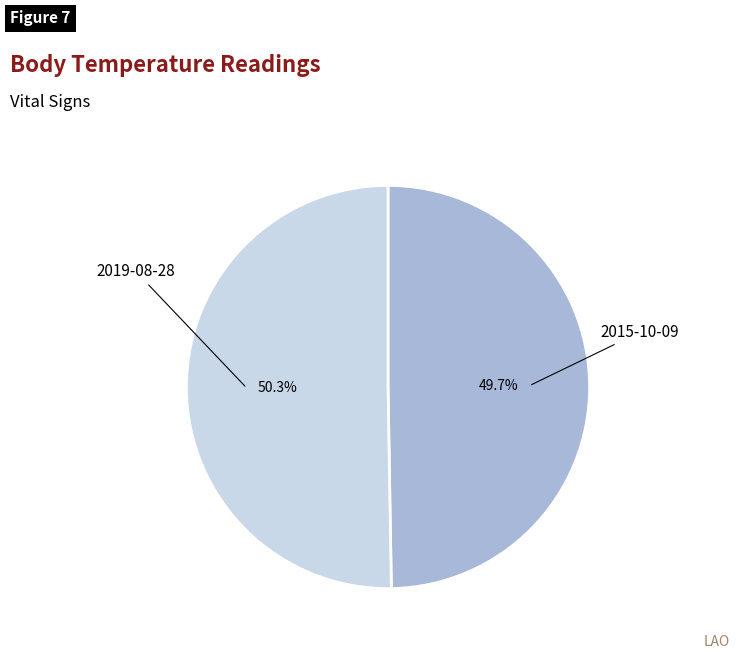

Is there a majority slice in this chart?

Yes